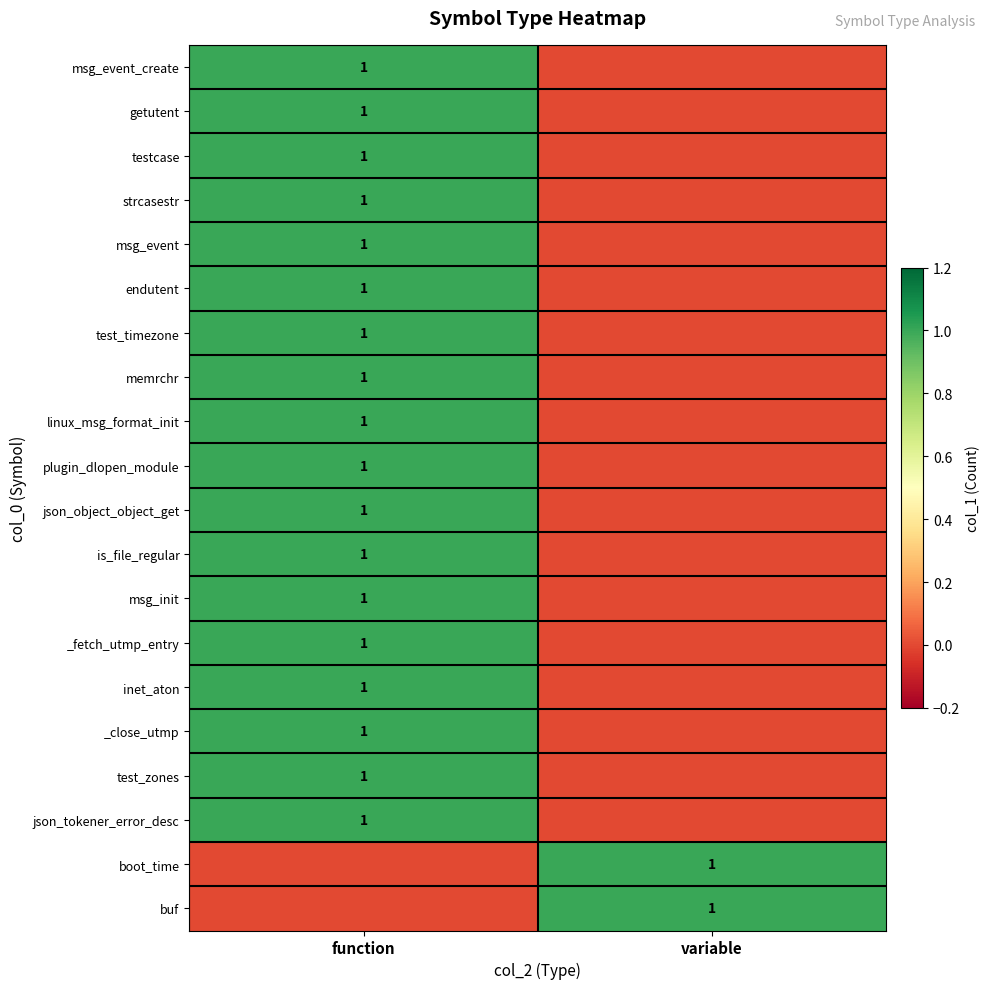

Is it true that json_tokener_error_desc equals 0 at function?

False